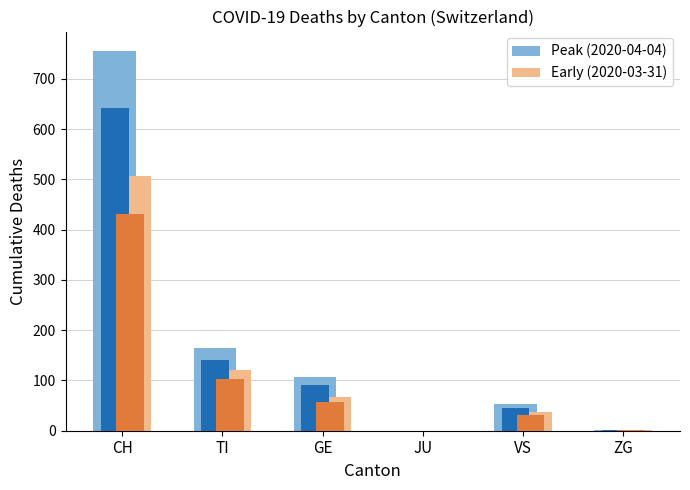

At how many categories does at least one series exceed 185?

1